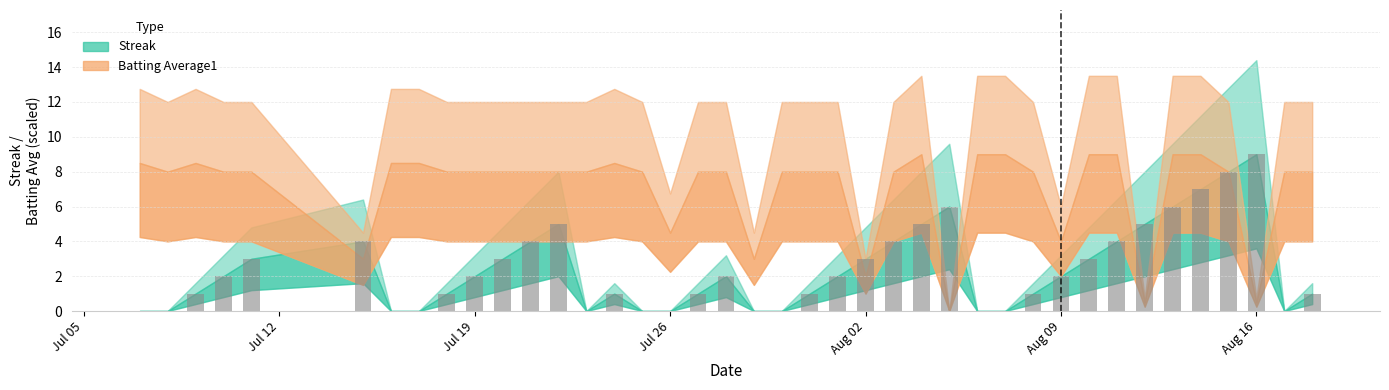

What is the sum of all values?

96